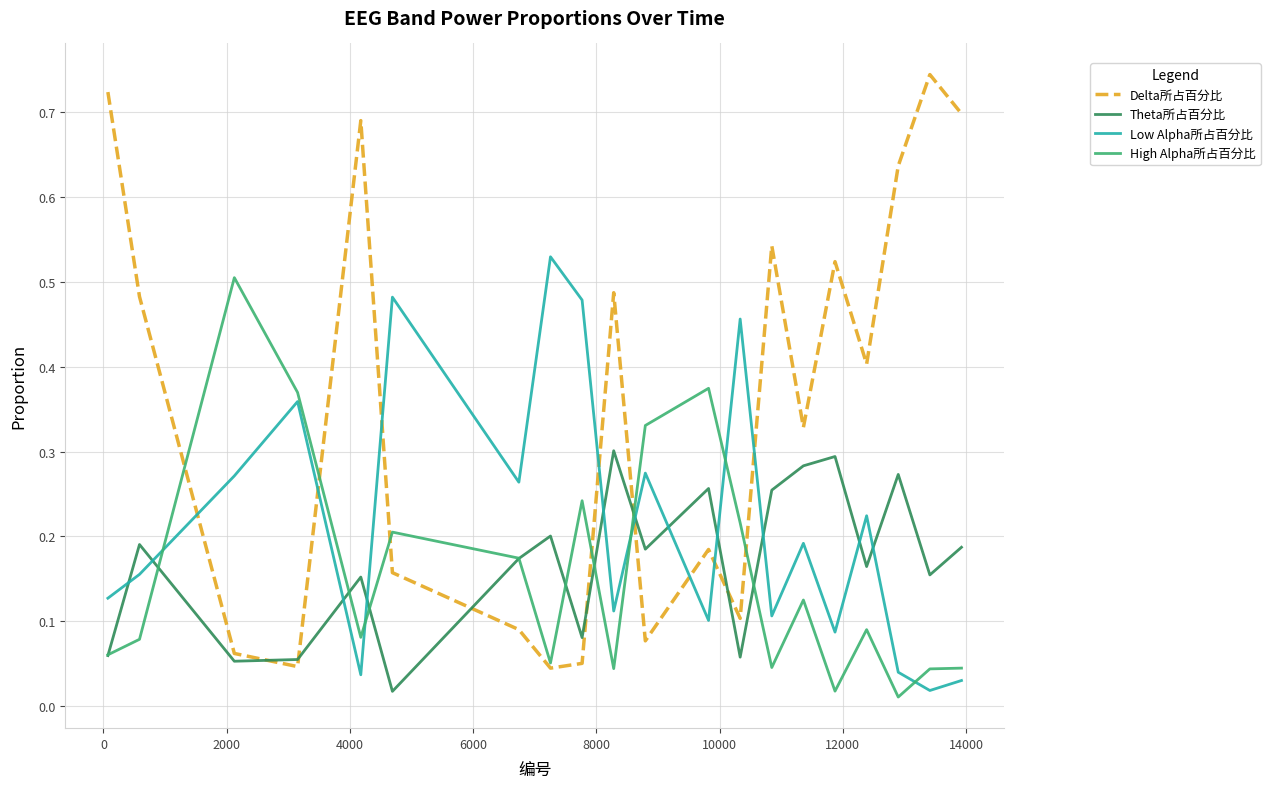

Which series has the largest total across all categories?

Delta所占百分比